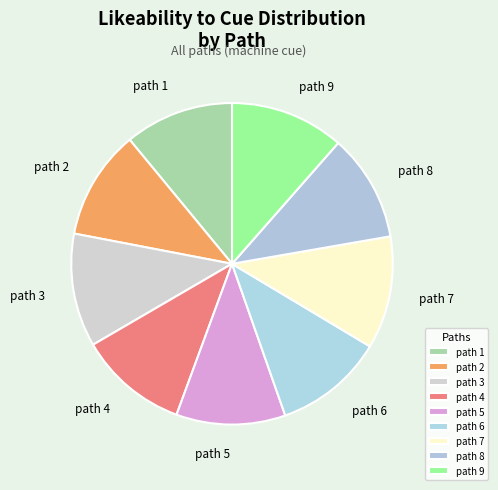

The path 2 slice represents 11% of the pie. True or false?

True